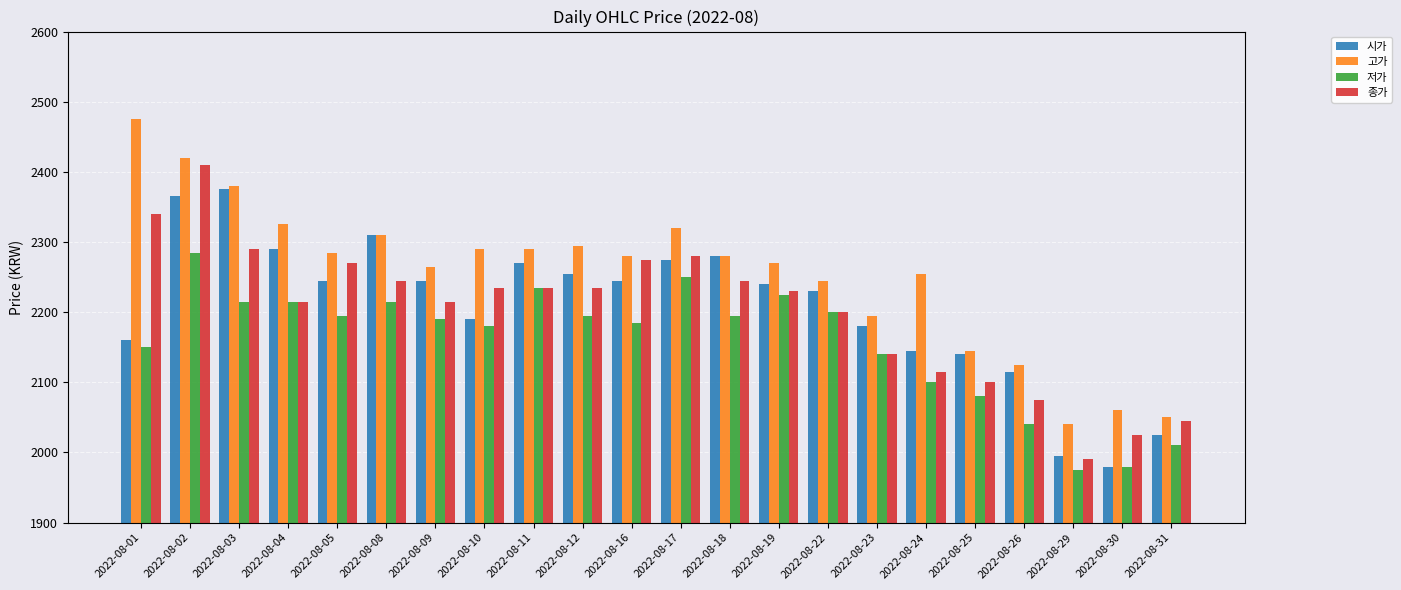

At which category does the chart reach its peak across all series?

2022-08-01